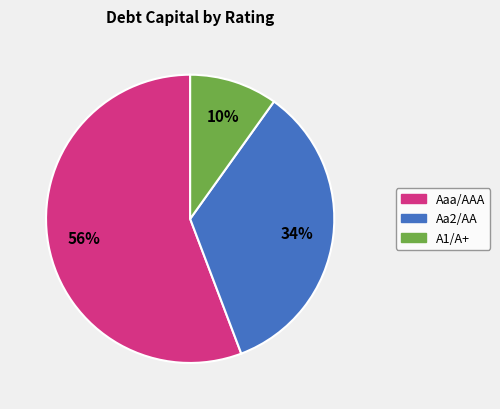

Which category has the smallest portion of the pie?

A1/A+